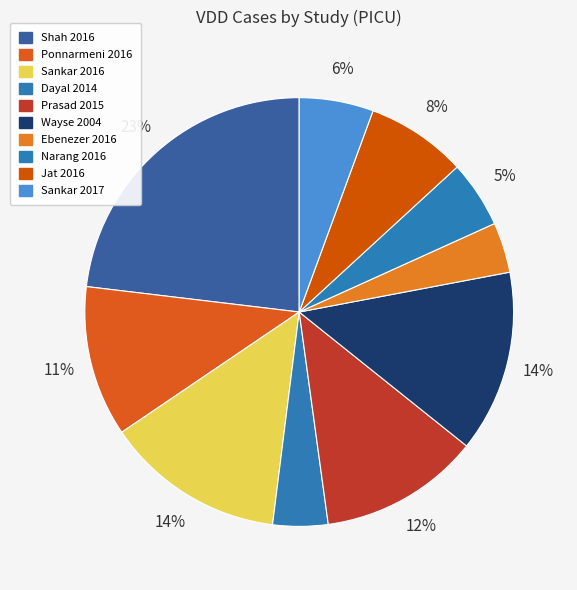

Is the sum of Wayse 2004 and Shah 2016 greater than half?

No